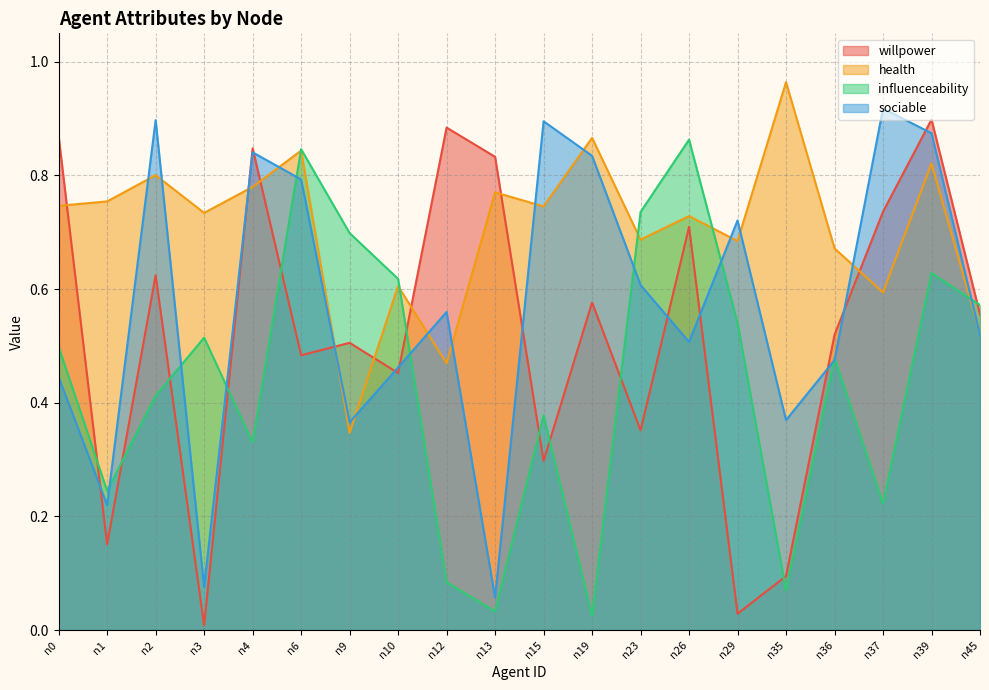

How many interior local peaks does the health series have?

8